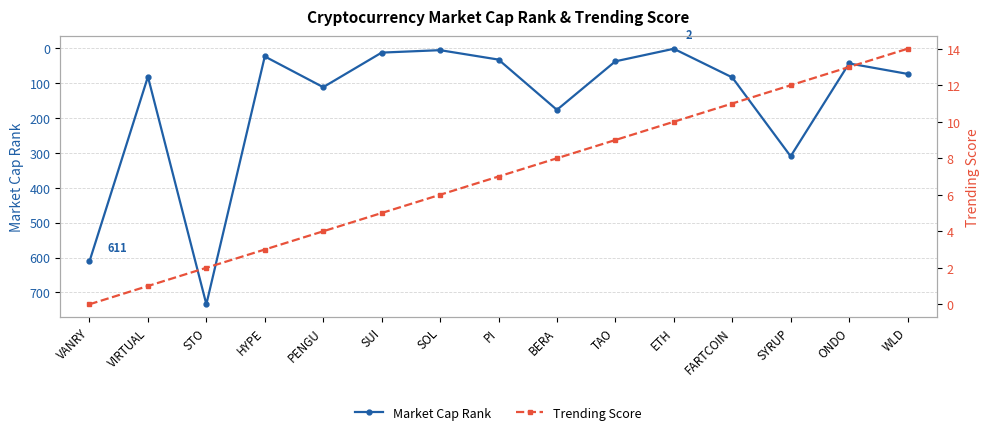

Which has a higher value, VIRTUAL or SOL?

VIRTUAL